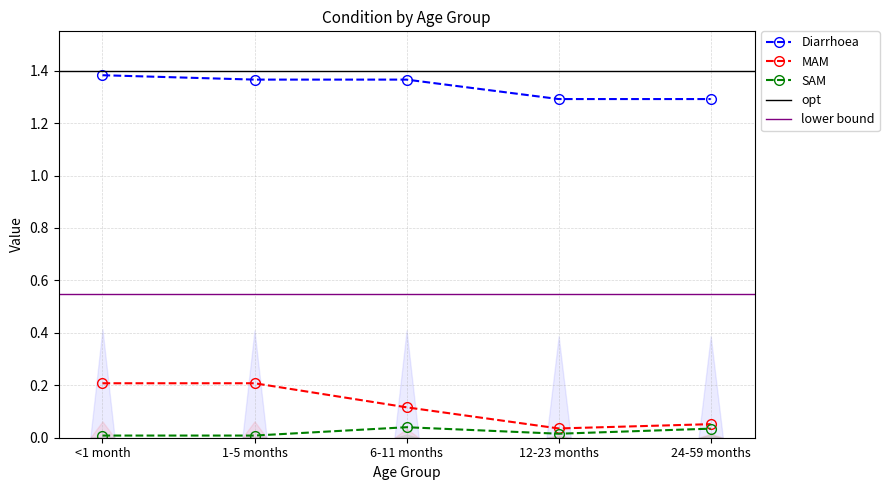

Reading left to right, what are all the values shown in this chart?

Diarrhoea: <1 month=1.4	1-5 months=1.4	6-11 months=1.4	12-23 months=1.3	24-59 months=1.3
MAM: <1 month=0.2	1-5 months=0.2	6-11 months=0.1	12-23 months=0.0	24-59 months=0.1
SAM: <1 month=0.0	1-5 months=0.0	6-11 months=0.0	12-23 months=0.0	24-59 months=0.0